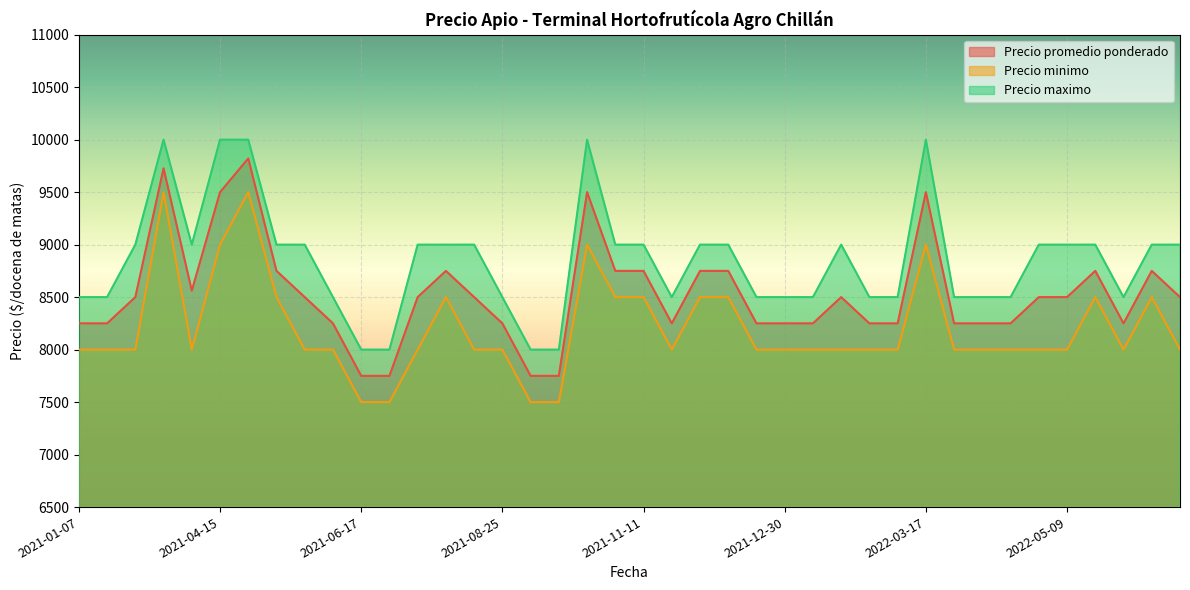

Reading left to right, list all the values displayed in this chart.

Precio promedio ponderado: 2021-01-07=8250	2021-01-12=8250	2021-03-11=8500	2021-03-19=9727	2021-03-22=8562	2021-04-15=9500	2021-04-20=9821	2021-05-17=8750	2021-06-04=8500	2021-06-11=8250	2021-06-17=7750	2021-07-19=7750	2021-07-21=8500	2021-07-23=8750	2021-08-04=8500	2021-08-25=8250	2021-09-07=7750	2021-10-14=7750	2021-10-26=9500	2021-11-09=8750	2021-11-11=8750	2021-11-22=8250	2021-11-30=8750	2021-12-13=8750	2021-12-17=8250	2021-12-30=8250	2022-01-27=8250	2022-03-10=8500	2022-03-11=8250	2022-03-15=8250	2022-03-17=9500	2022-04-21=8250	2022-04-22=8250	2022-04-29=8250	2022-05-06=8500	2022-05-09=8500	2022-07-12=8750	2022-07-20=8250	2022-09-08=8750	2022-09-15=8500
Precio minimo: 2021-01-07=8000	2021-01-12=8000	2021-03-11=8000	2021-03-19=9500	2021-03-22=8000	2021-04-15=9000	2021-04-20=9500	2021-05-17=8500	2021-06-04=8000	2021-06-11=8000	2021-06-17=7500	2021-07-19=7500	2021-07-21=8000	2021-07-23=8500	2021-08-04=8000	2021-08-25=8000	2021-09-07=7500	2021-10-14=7500	2021-10-26=9000	2021-11-09=8500	2021-11-11=8500	2021-11-22=8000	2021-11-30=8500	2021-12-13=8500	2021-12-17=8000	2021-12-30=8000	2022-01-27=8000	2022-03-10=8000	2022-03-11=8000	2022-03-15=8000	2022-03-17=9000	2022-04-21=8000	2022-04-22=8000	2022-04-29=8000	2022-05-06=8000	2022-05-09=8000	2022-07-12=8500	2022-07-20=8000	2022-09-08=8500	2022-09-15=8000
Precio maximo: 2021-01-07=8500	2021-01-12=8500	2021-03-11=9000	2021-03-19=10000	2021-03-22=9000	2021-04-15=10000	2021-04-20=10000	2021-05-17=9000	2021-06-04=9000	2021-06-11=8500	2021-06-17=8000	2021-07-19=8000	2021-07-21=9000	2021-07-23=9000	2021-08-04=9000	2021-08-25=8500	2021-09-07=8000	2021-10-14=8000	2021-10-26=10000	2021-11-09=9000	2021-11-11=9000	2021-11-22=8500	2021-11-30=9000	2021-12-13=9000	2021-12-17=8500	2021-12-30=8500	2022-01-27=8500	2022-03-10=9000	2022-03-11=8500	2022-03-15=8500	2022-03-17=10000	2022-04-21=8500	2022-04-22=8500	2022-04-29=8500	2022-05-06=9000	2022-05-09=9000	2022-07-12=9000	2022-07-20=8500	2022-09-08=9000	2022-09-15=9000